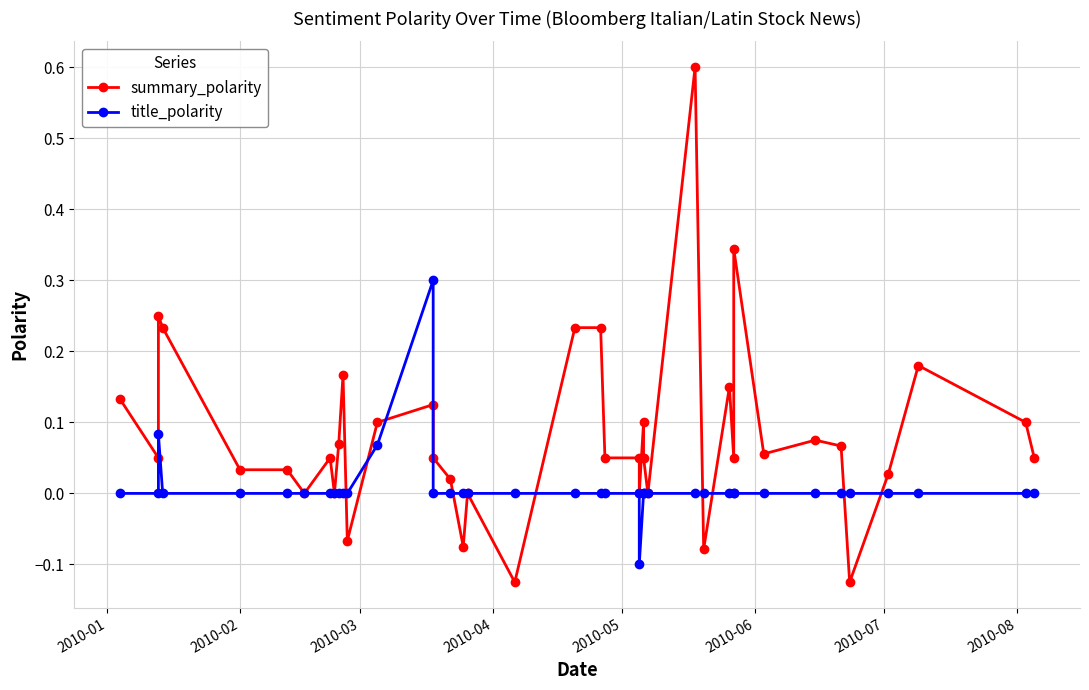

Which series has the widest spread of values?

summary_polarity